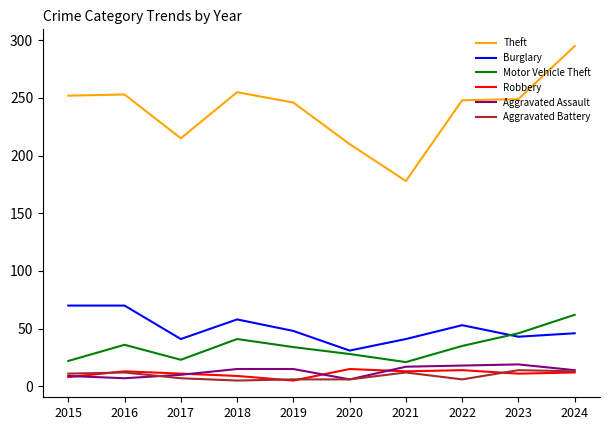

What are all the series names shown in the legend?

Theft, Burglary, Motor Vehicle Theft, Robbery, Aggravated Assault, Aggravated Battery